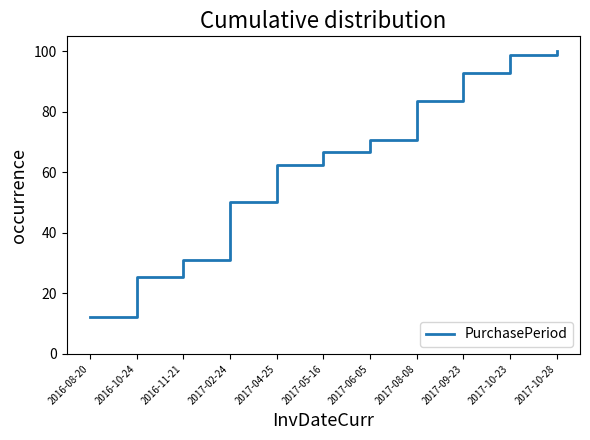

Which category has the highest value across all series?

2017-10-28